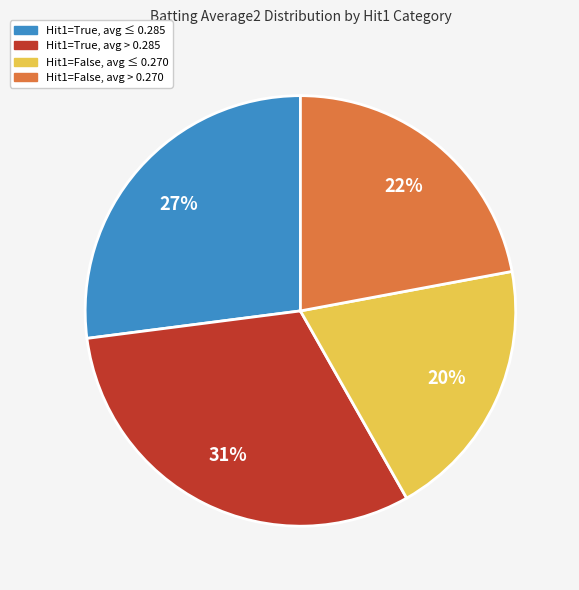

To the nearest percent, what is the average slice percentage?

25%